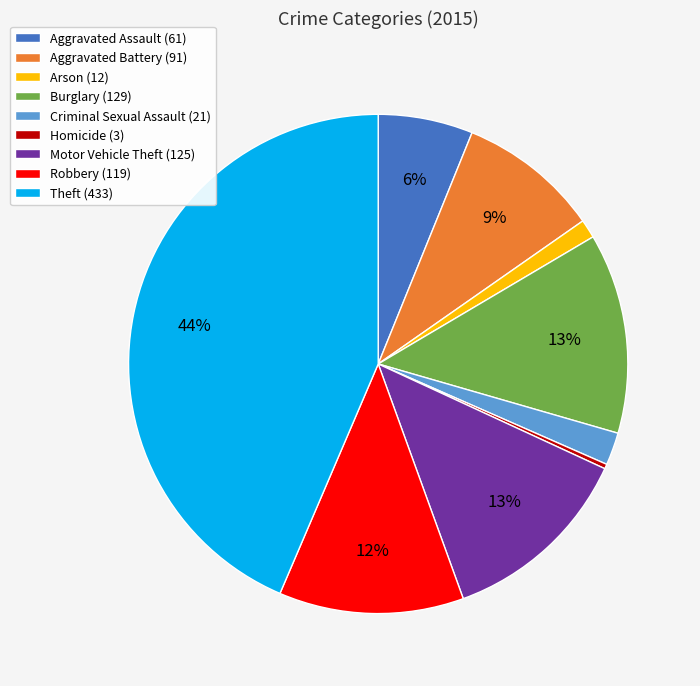

How many slices are in this pie chart?

9